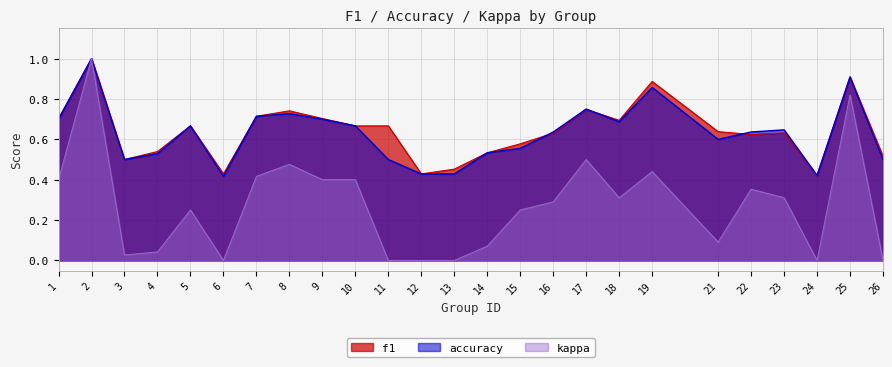

At which category is the sum across all series the highest?

2